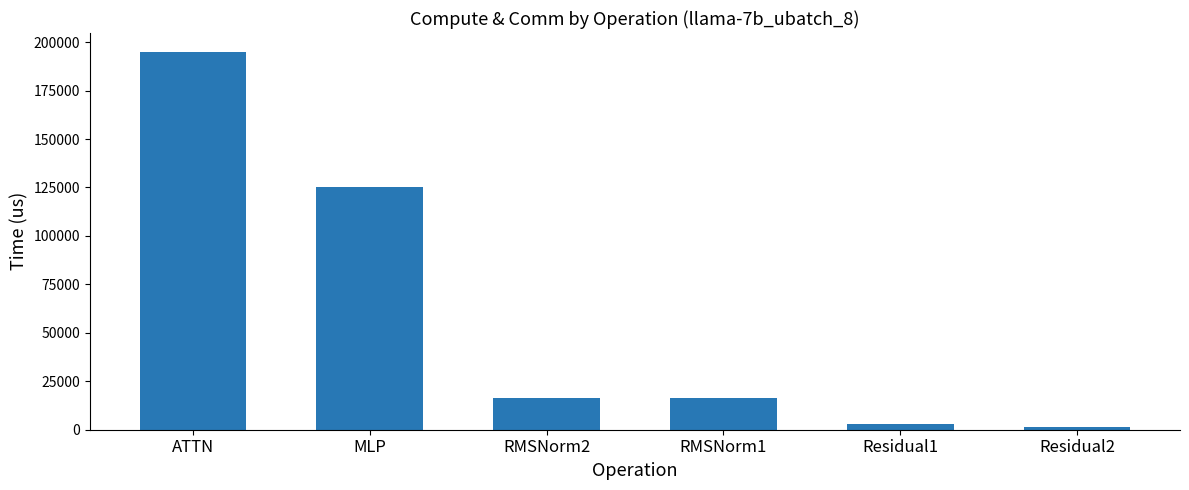

Where does the data first go above 16409?

ATTN